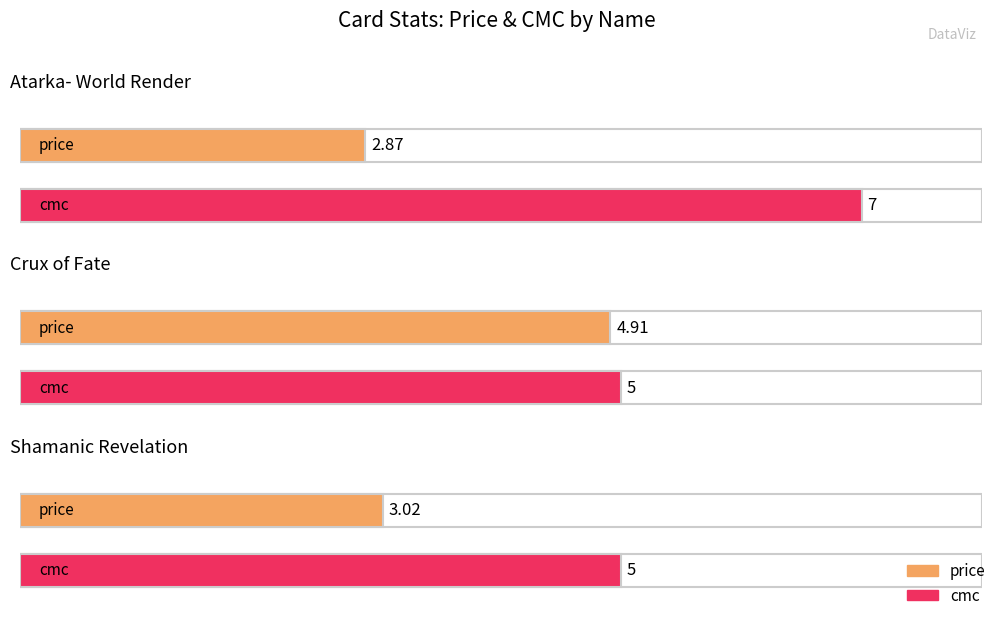

At which label is cmc closest to 6?

Atarka- World Render